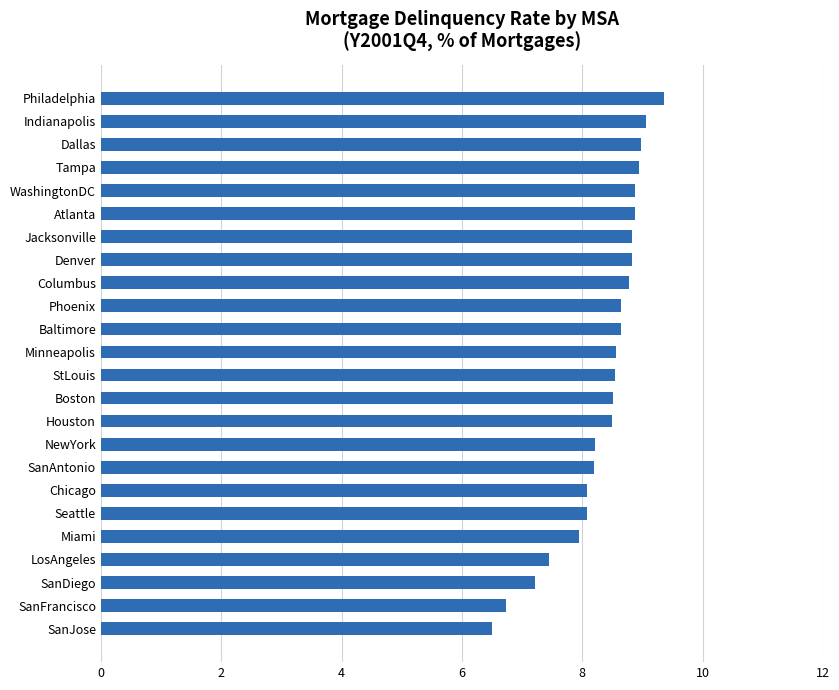

What is the smallest value displayed?

6.5